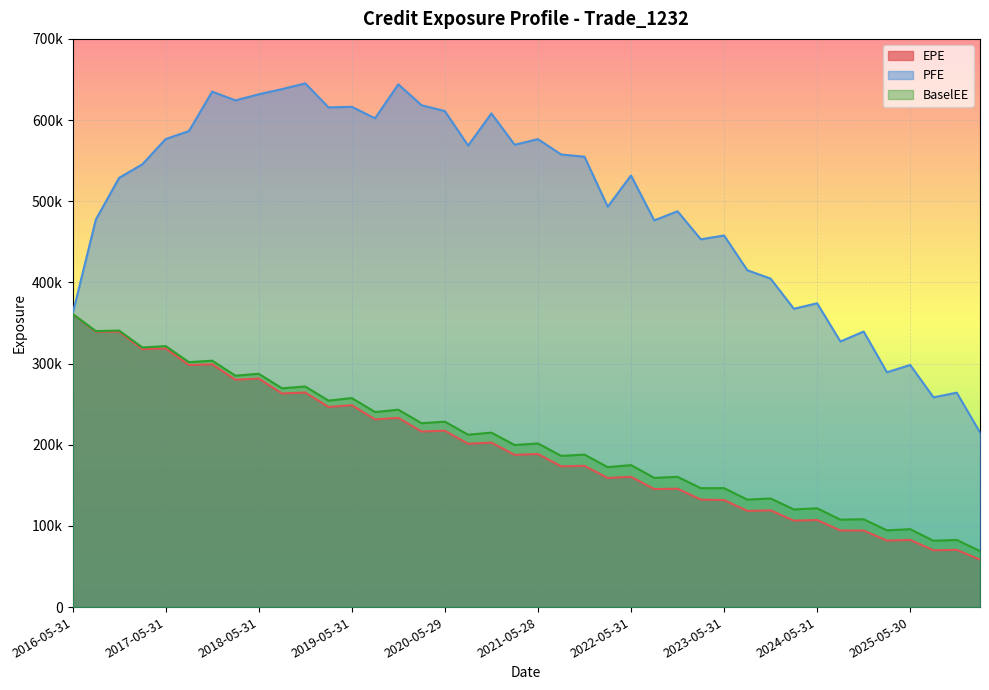

What is the average value of the PFE series?

496162.9